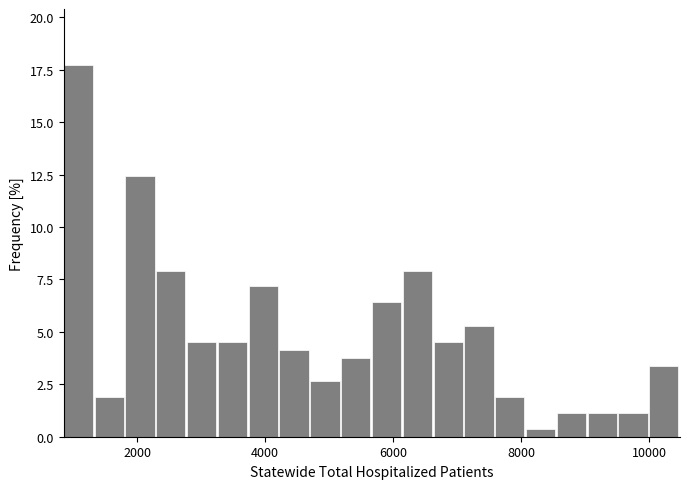

Read against the x-axis, roughly where is the centre of the tallest bar?

1000